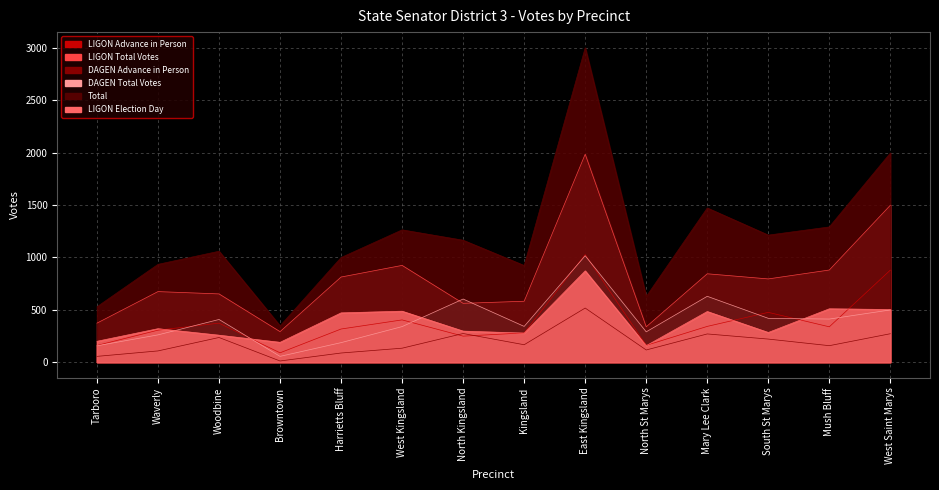

Where is the first local maximum for LIGON Total Votes?

Waverly